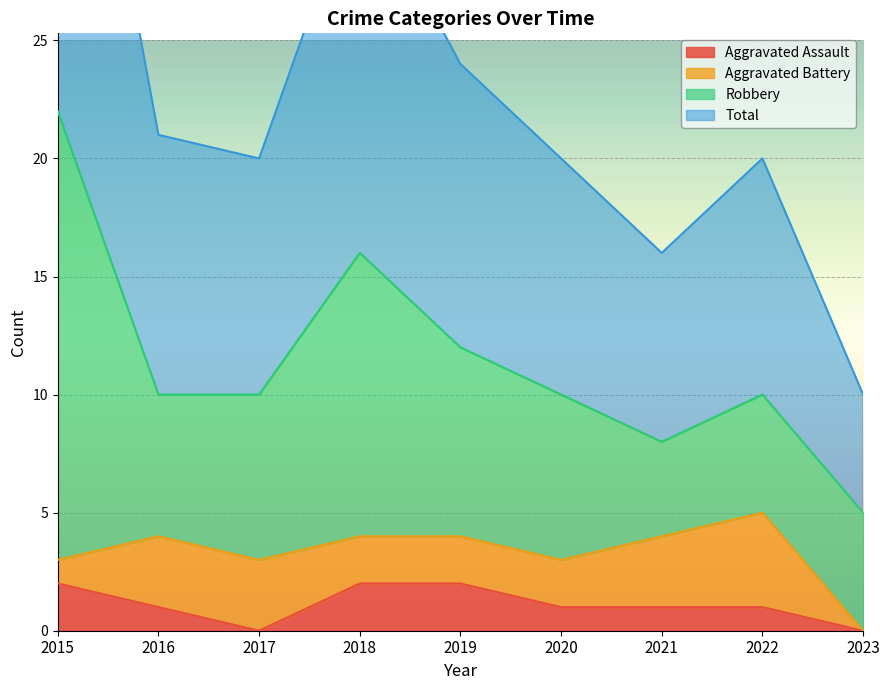

The value of Aggravated Assault at 2022 is 1. True or false?

True